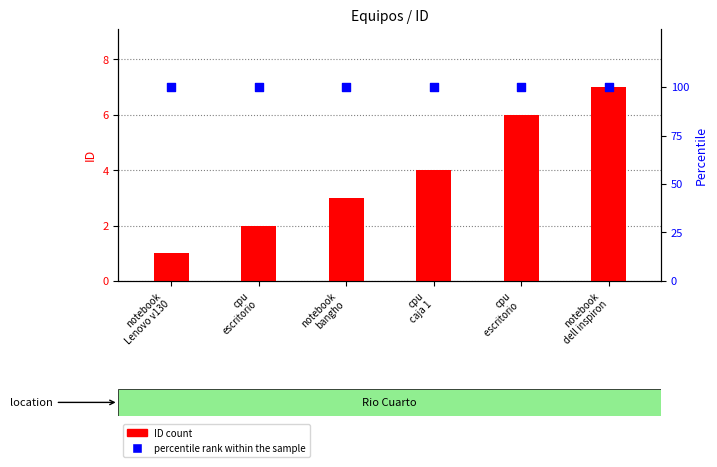

Which series contains the lowest Y value?

ID count